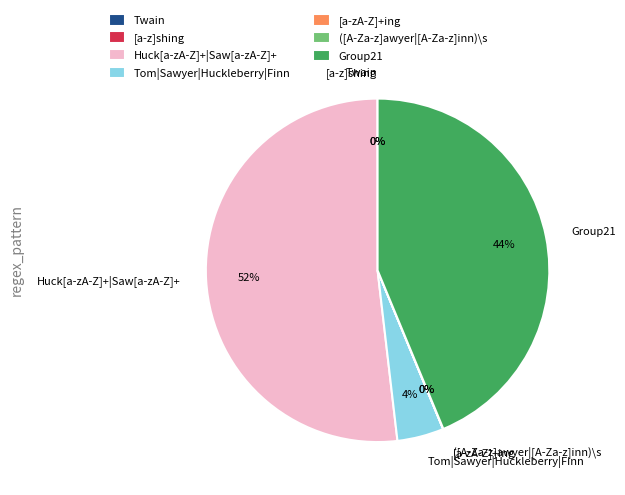

What is the majority slice?

Huck[a-zA-Z]+|Saw[a-zA-Z]+